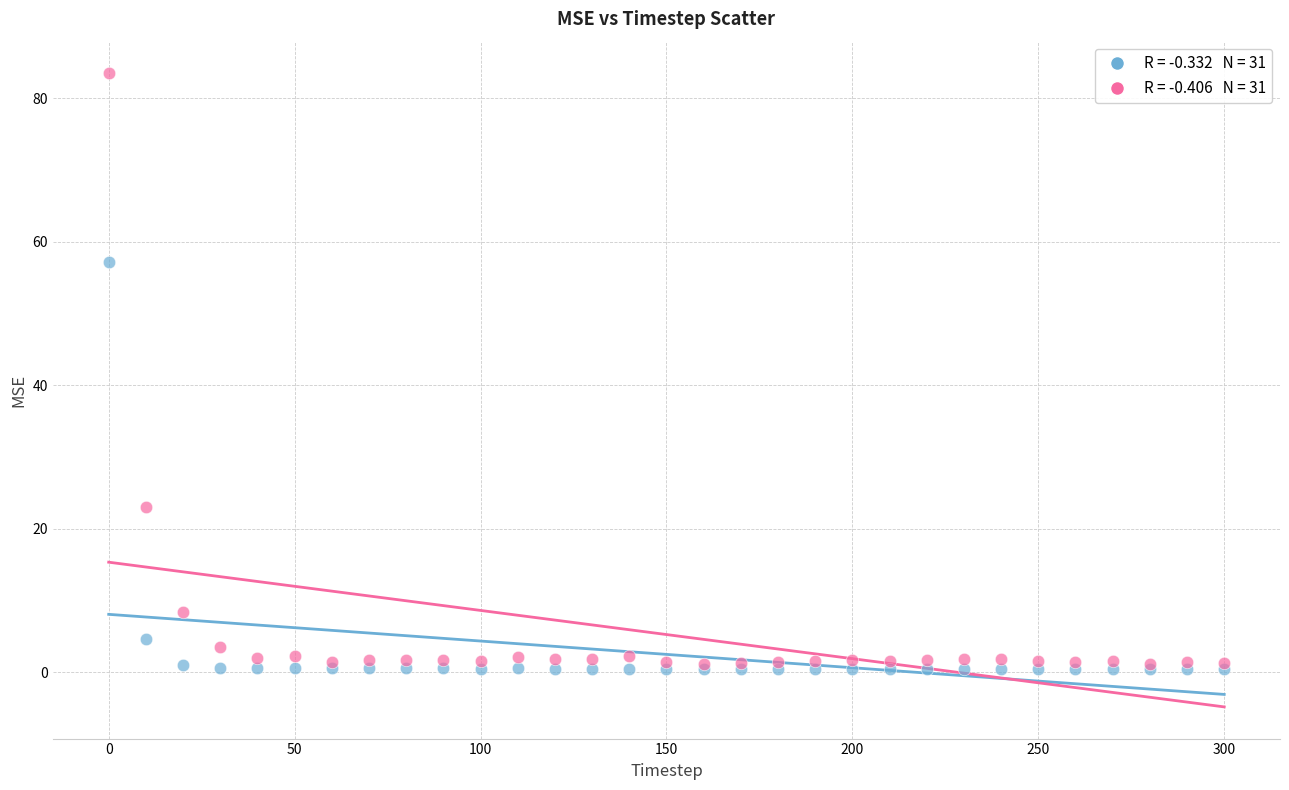

Across all series, what Y value is closest to 41?

57.2